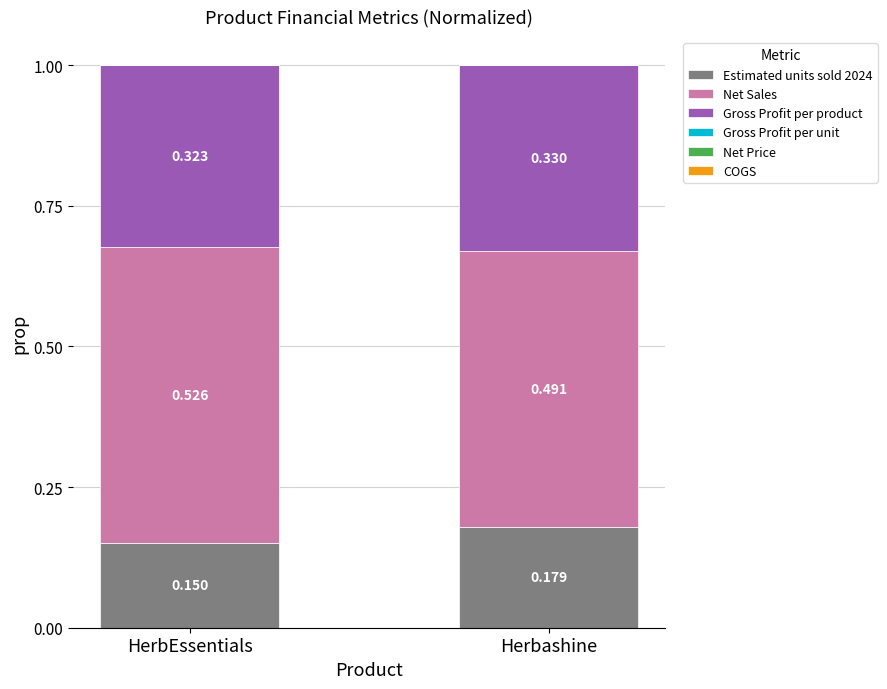

What are all the series names shown in the legend?

Estimated units sold 2024, Net Sales, Gross Profit per product, Gross Profit per unit, Net Price, COGS